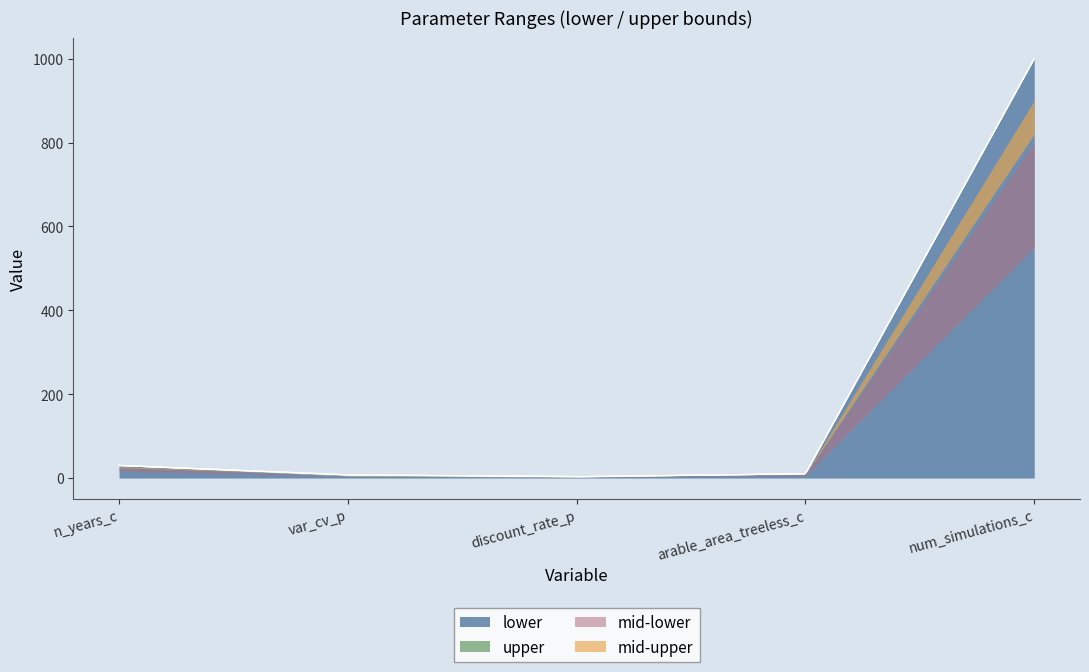

Which series changed the most between n_years_c and num_simulations_c?

lower